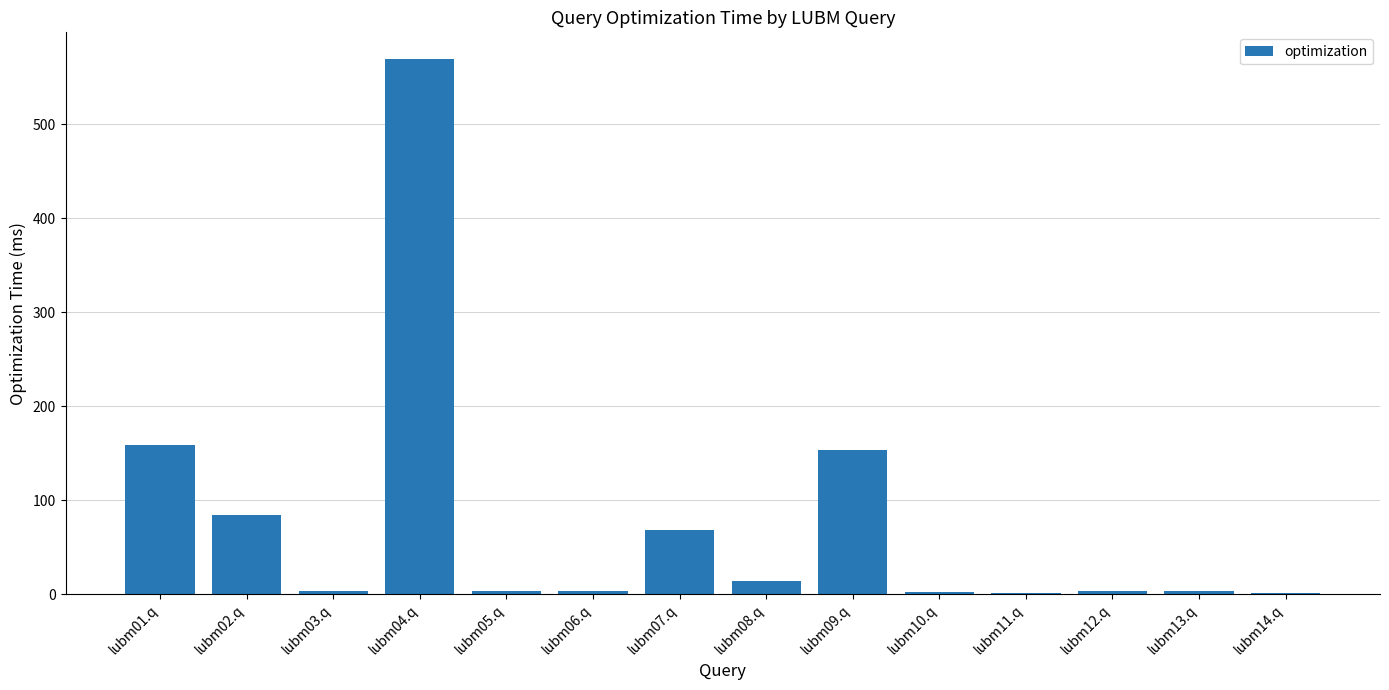

Are the bars horizontal?

No